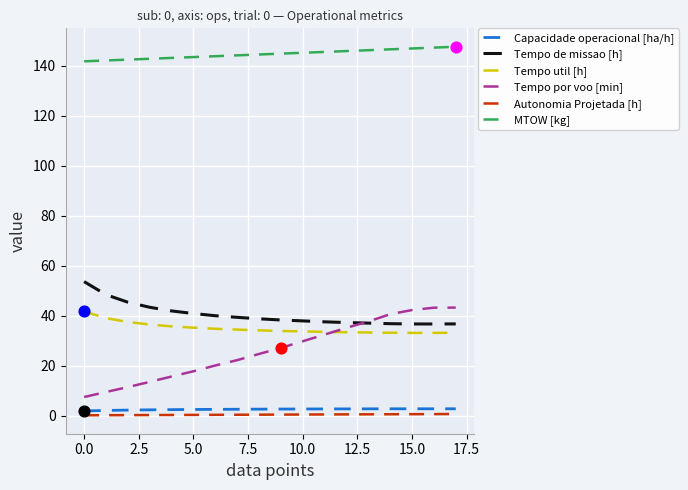

Which series has the largest range (max minus min)?

Tempo por voo [min]